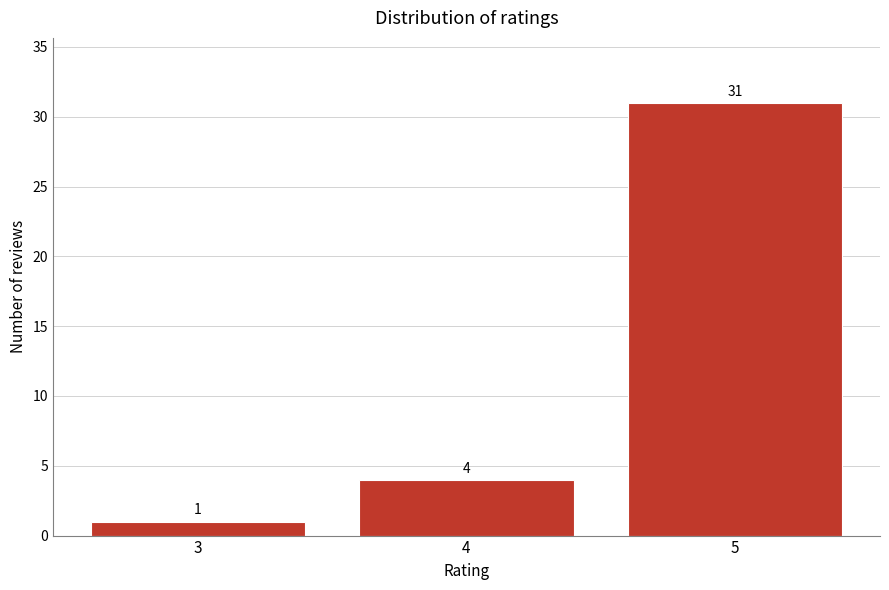

Reading left to right, extract all data points from this chart.

1	4	31